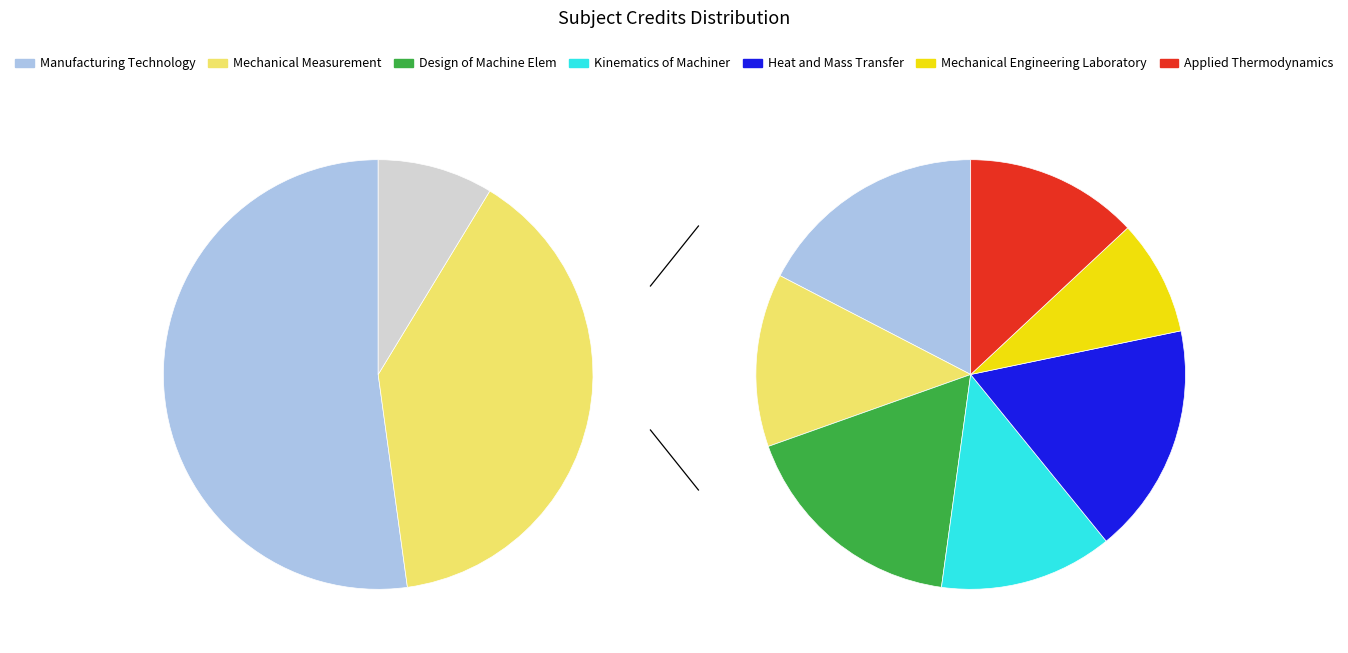

Which category has the biggest portion of the pie?

Manufacturing Technology - I